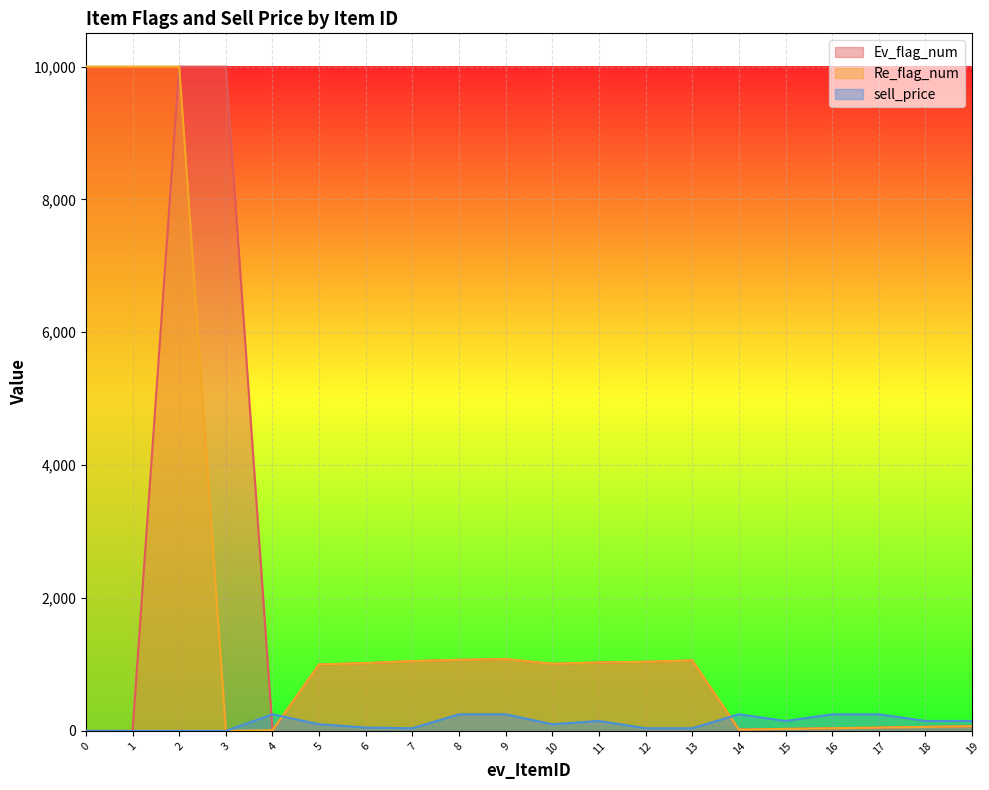

At which label does sell_price reach its peak?

4